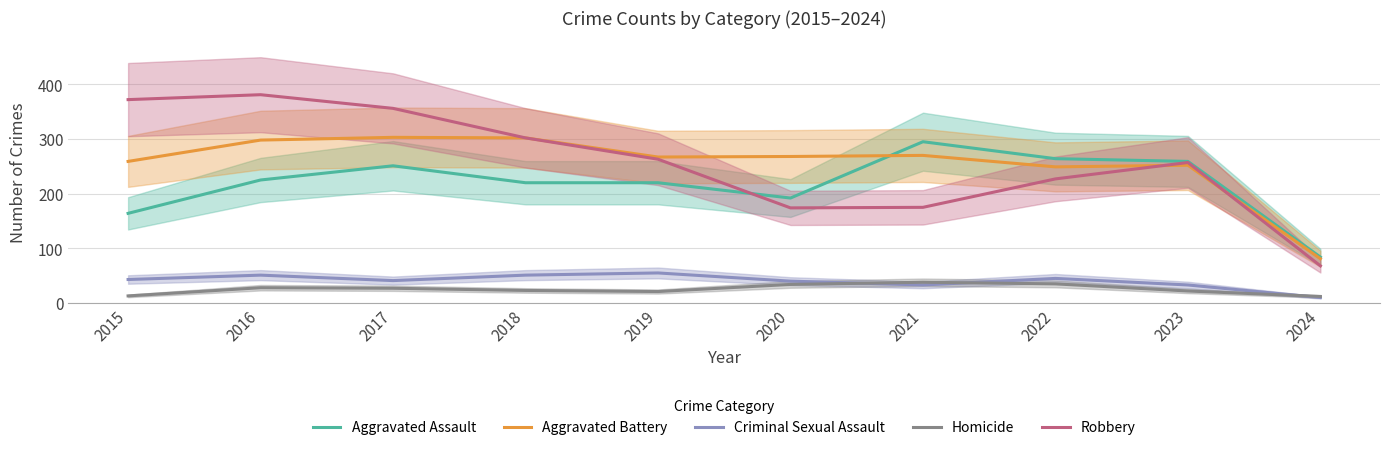

Which series has the widest spread of values?

Robbery